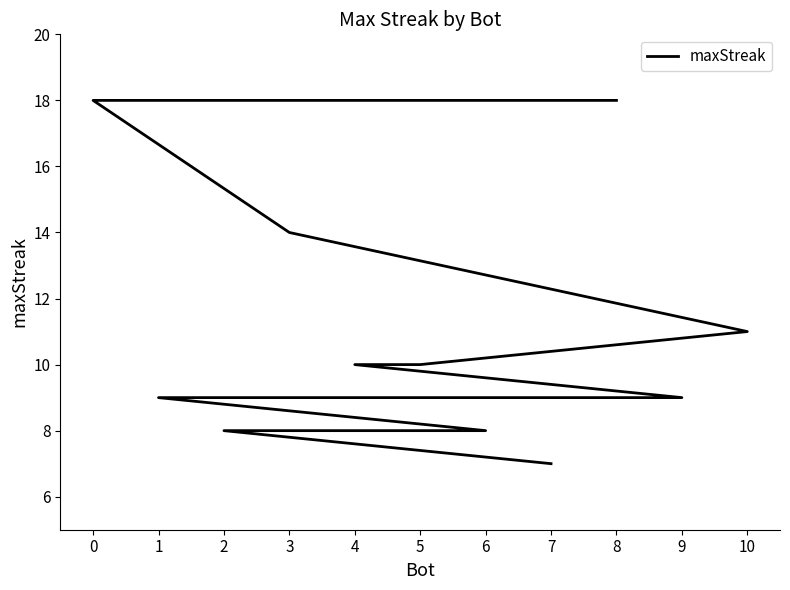

What is the difference between the maximum and second lowest values?

10